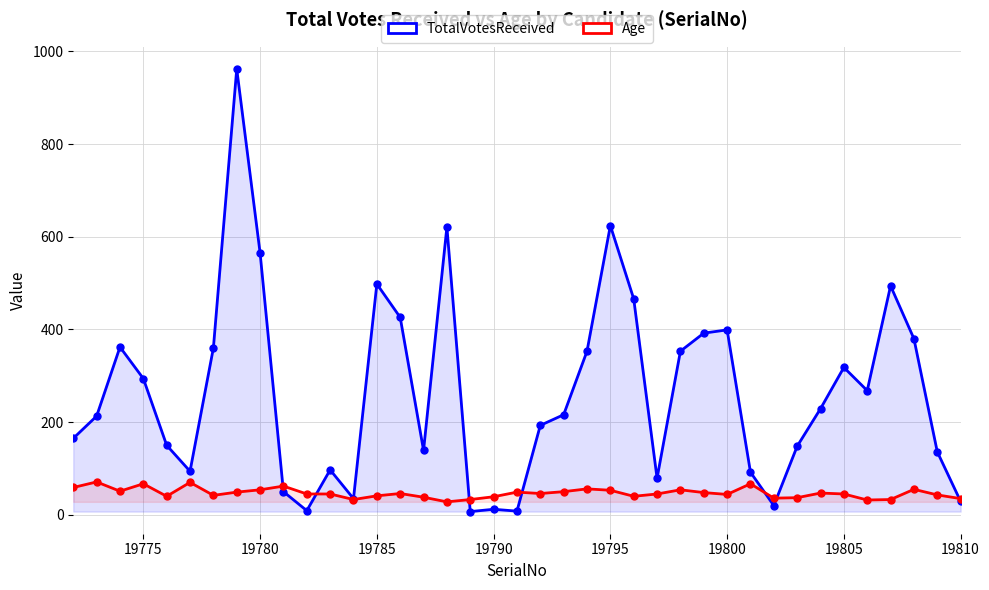

What is the sum of all TotalVotesReceived values?

10256